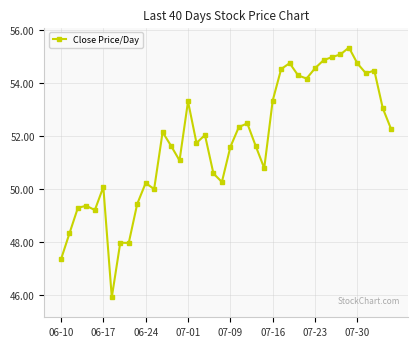

What is the value of the 38th point from the left?

54.5